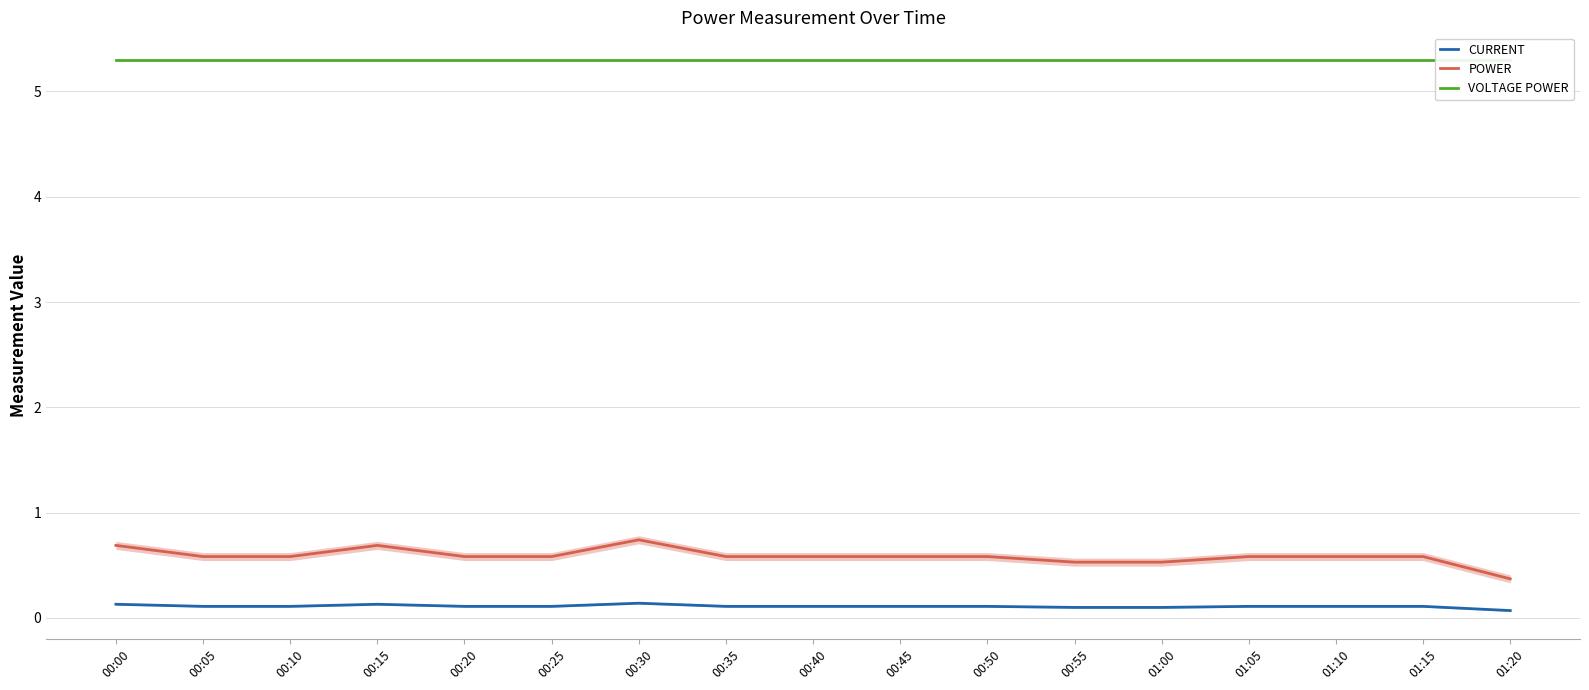

What is the label of the 14th point from the left?

01:05